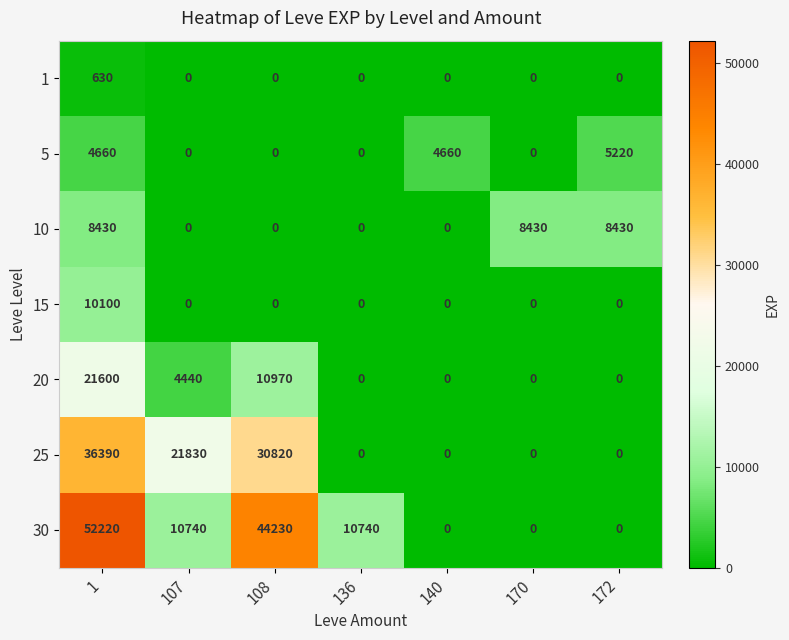

The value of 20 at 136 is 12010. True or false?

False